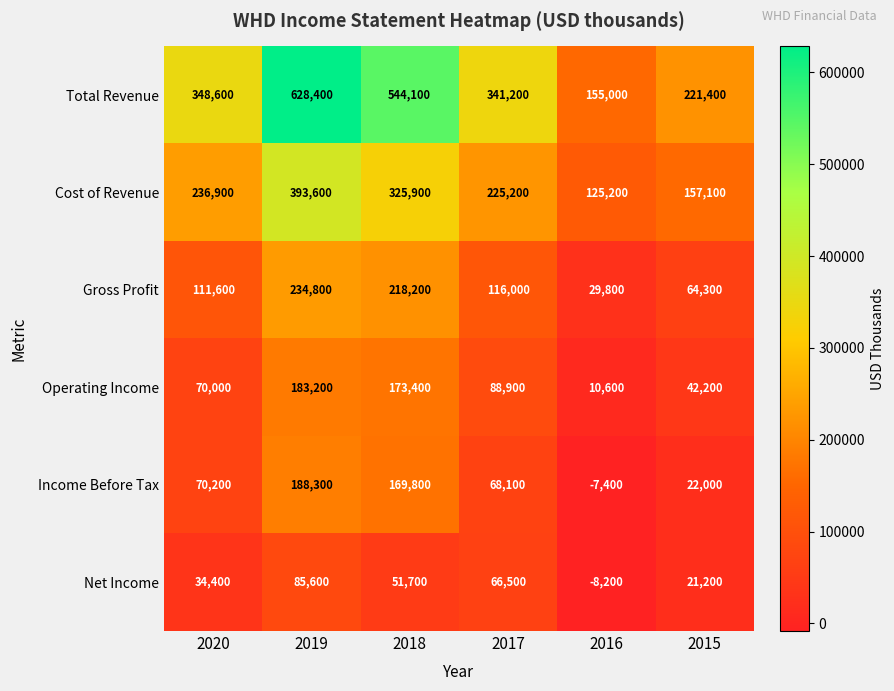

How many data points in Operating Income are less than 88900?

3